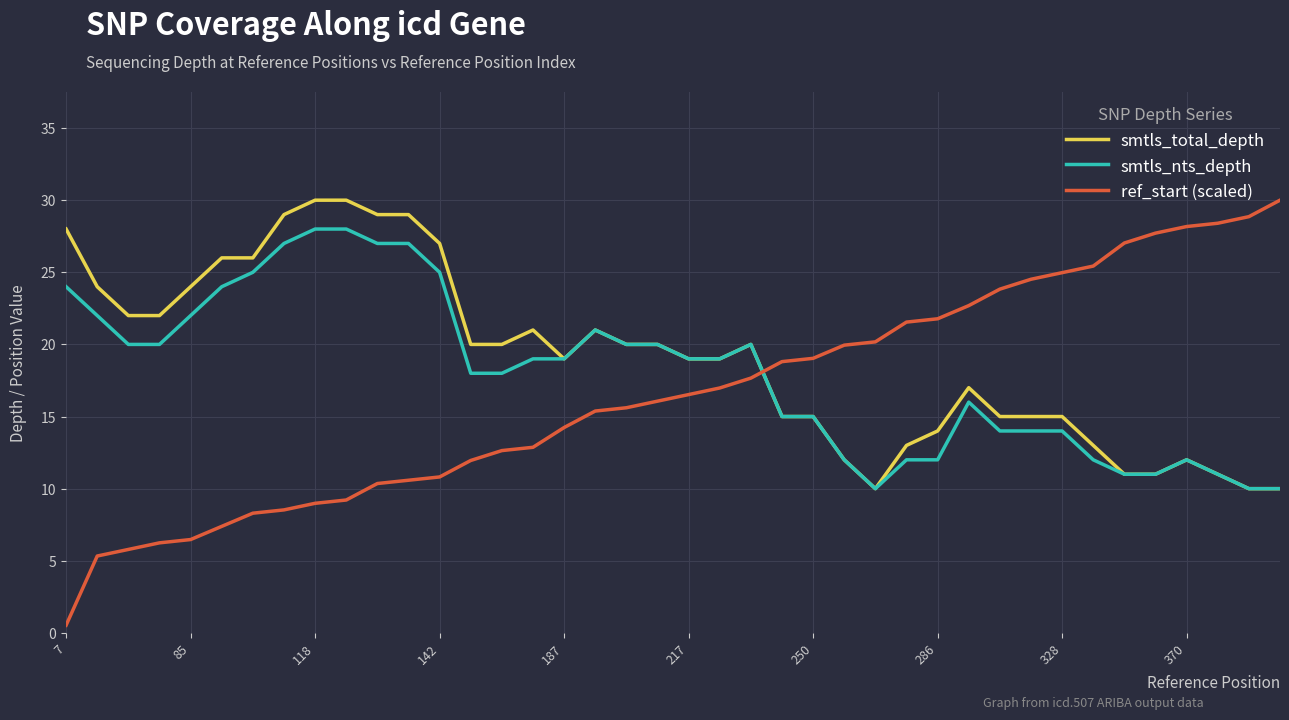

True or false: ref_start (scaled) and smtls_nts_depth cross at least once.

True